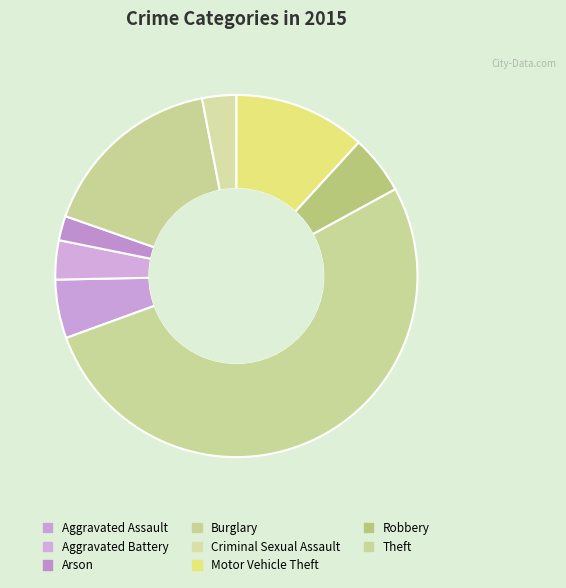

To the nearest percent, what is the difference between the Burglary and Aggravated Assault slice percentages?

11%